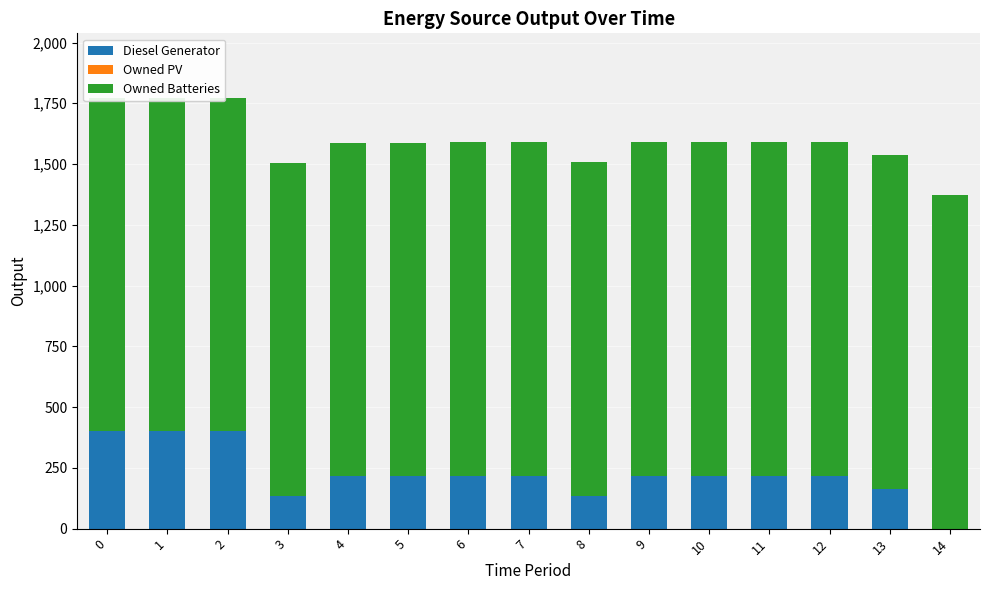

The value of Diesel Generator at 6 is 384. True or false?

False